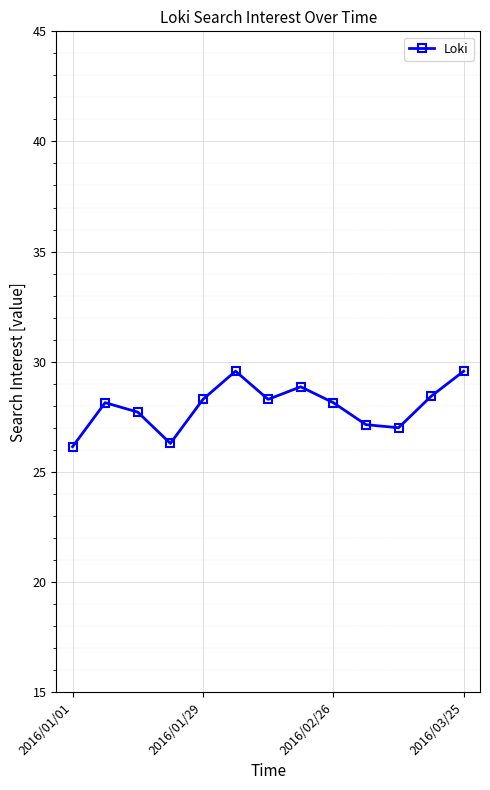

Reading left to right, transcribe all the data shown in this chart.

26.1	28.1	27.7	26.3	28.3	29.6	28.3	28.9	28.1	27.1	27.0	28.4	29.6